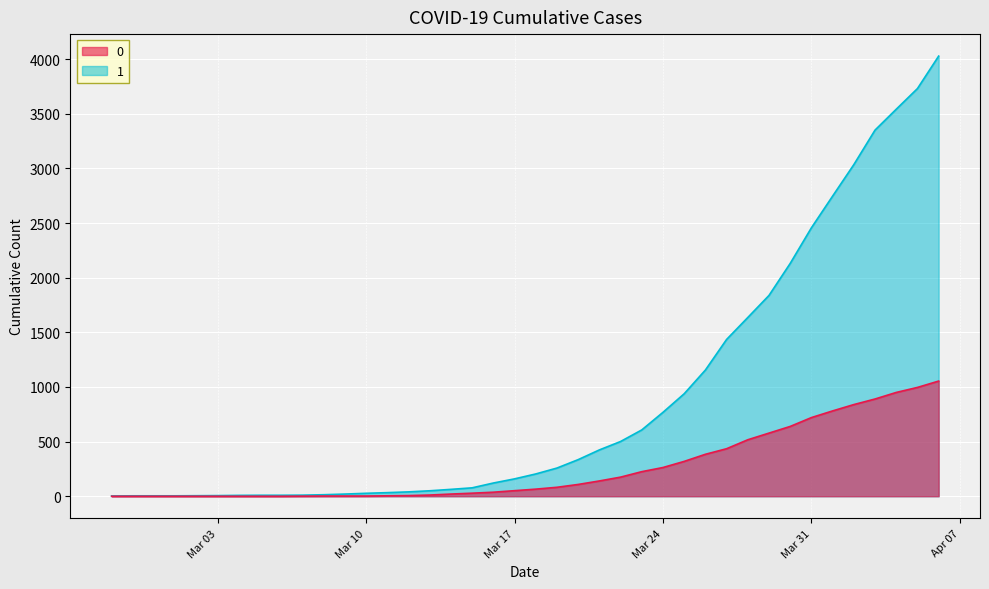

Between 2020-04-03 and 2020-02-29, which is larger?

2020-04-03